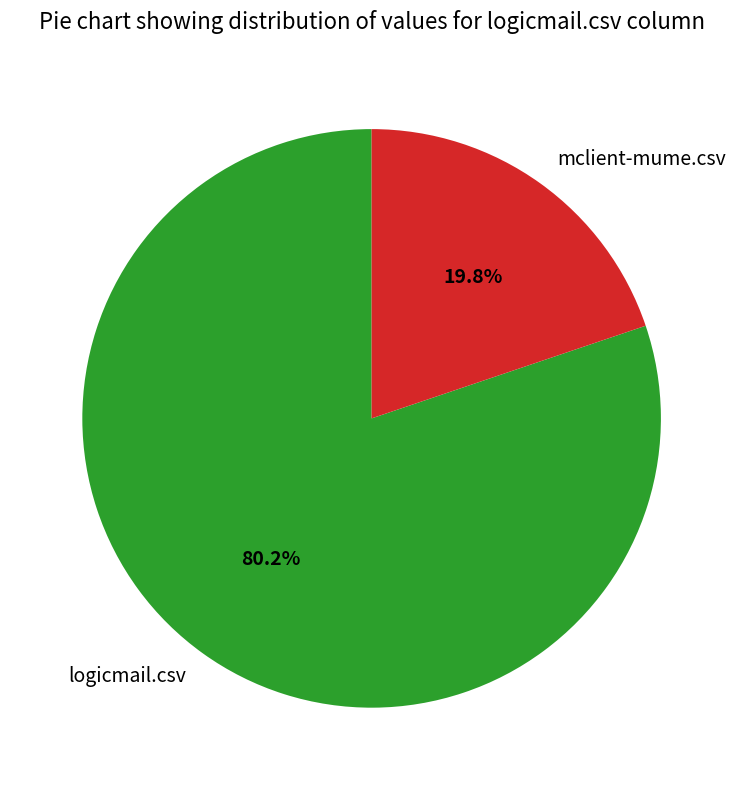

Is the sum of logicmail.csv and mclient-mume.csv greater than half?

Yes